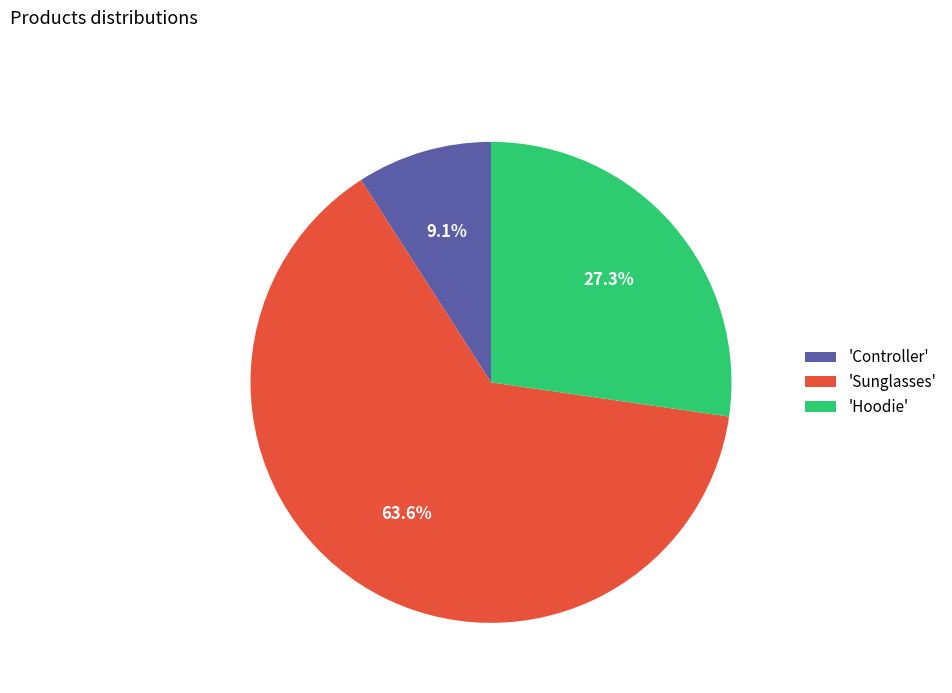

Do 'Hoodie' and 'Sunglasses' together represent more than half of the pie?

Yes